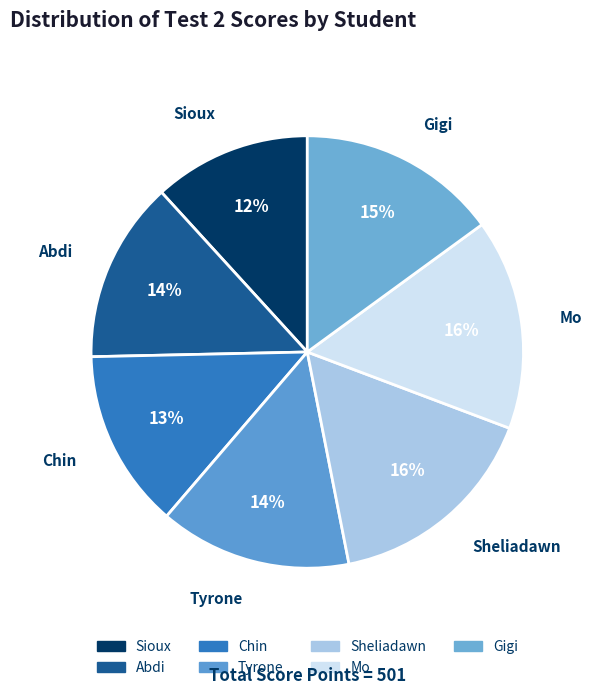

To the nearest percent, what is the difference between the Abdi and Gigi slice percentages?

1%